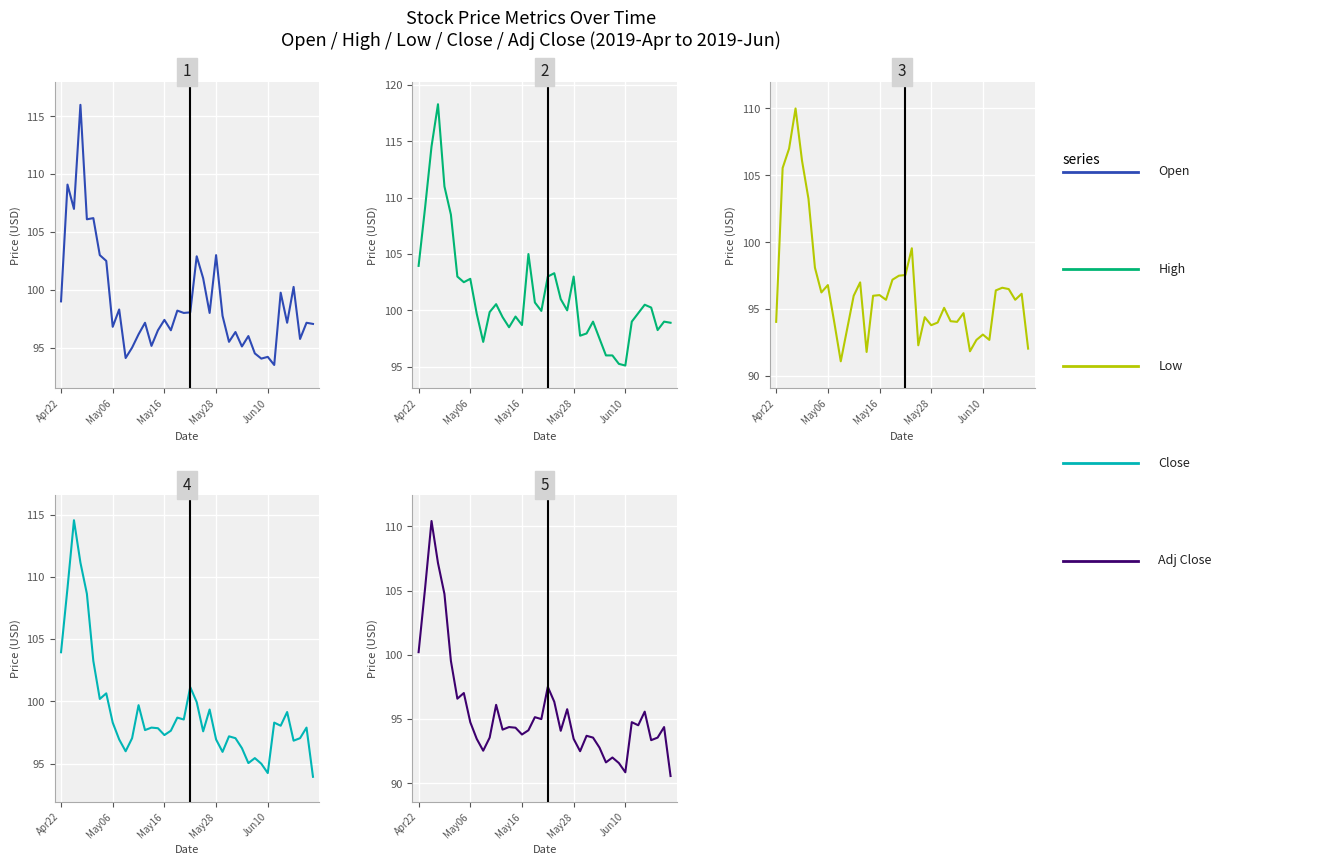

True or false: Adj Close has more than 2 interior local peaks.

True